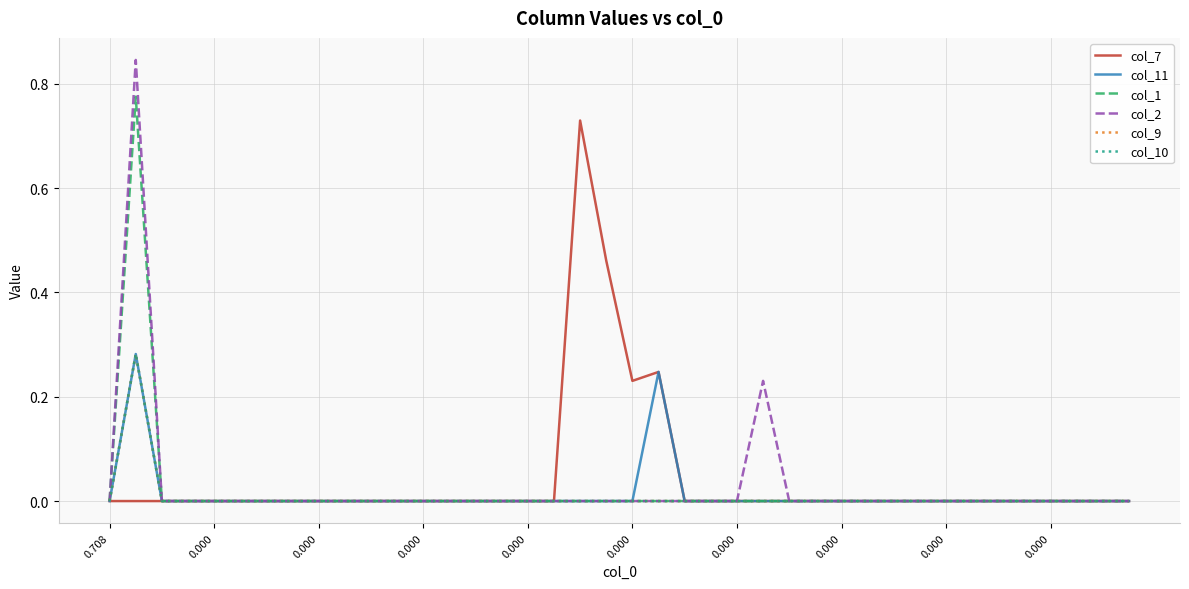

Which label corresponds to the smallest value in the chart?

0.708